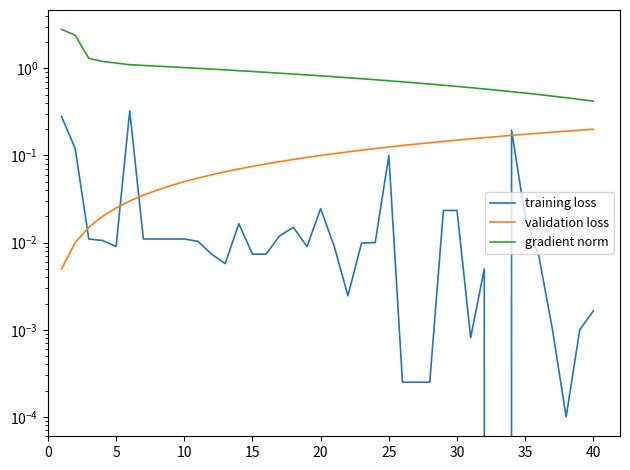

Which series has the largest total across all categories?

gradient norm